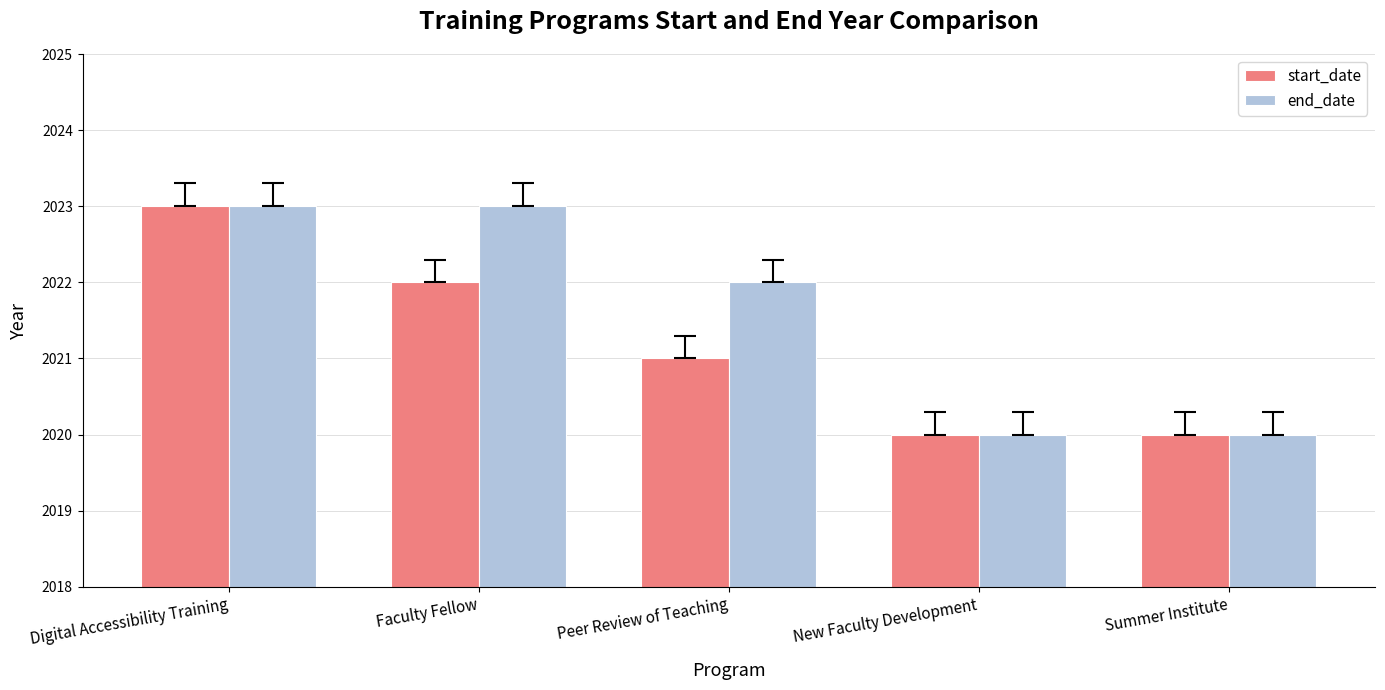

What is the greatest value displayed?

2023